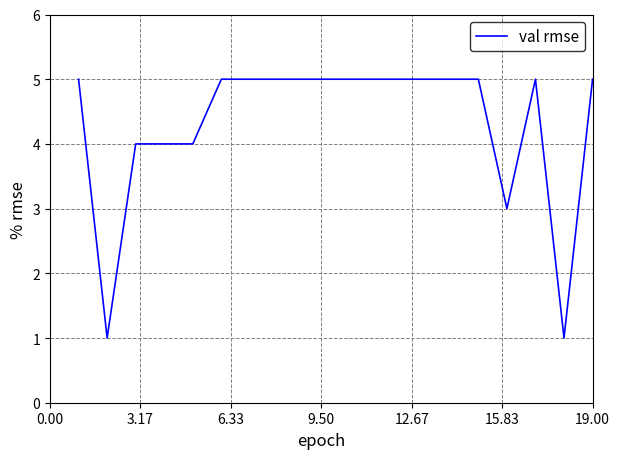

What is the greatest value displayed?

5